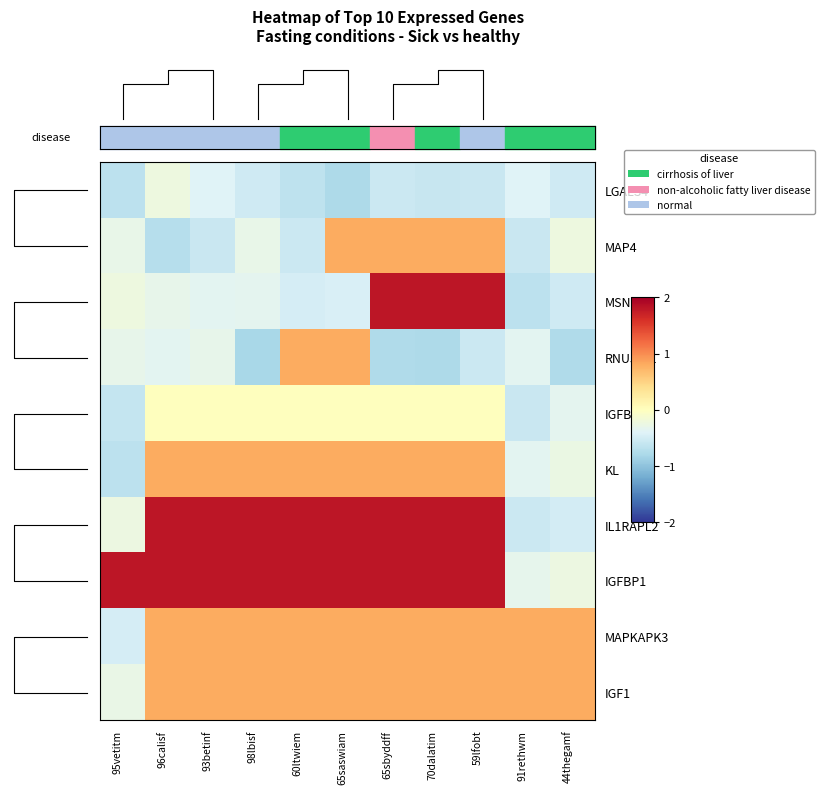

How many values in row_8 are below zero?

1